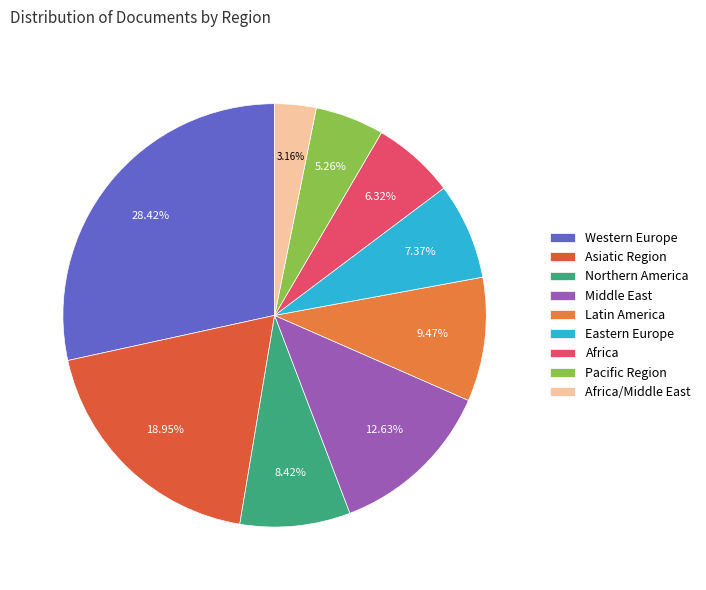

How many slices are in this pie chart?

9